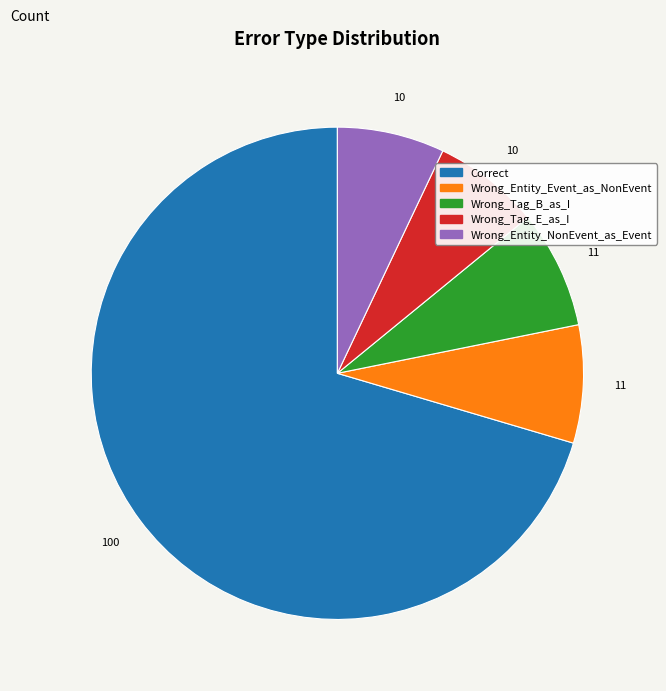

What is the majority slice?

Correct